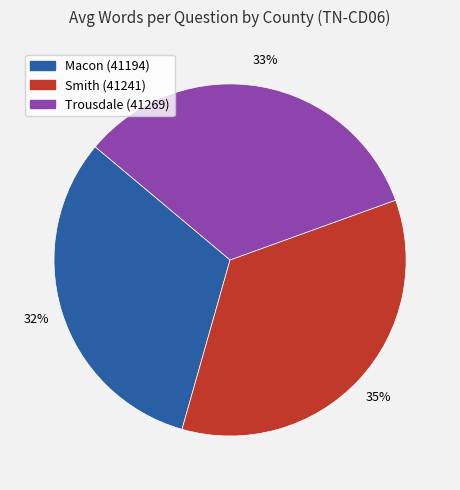

To the nearest percent, what portion does Trousdale (41269) represent?

33%